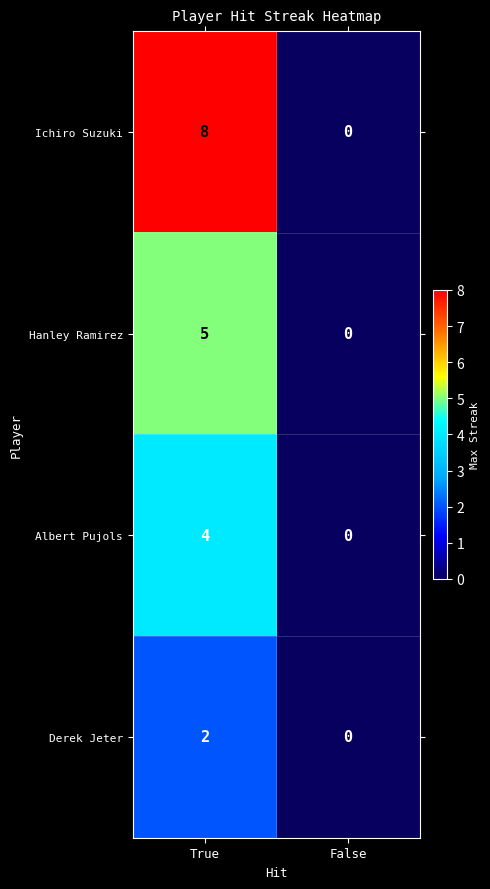

Which series has the largest range (max minus min)?

Ichiro Suzuki